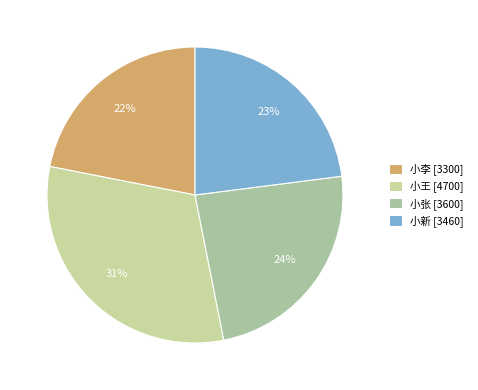

Which category has the smallest portion of the pie?

小李